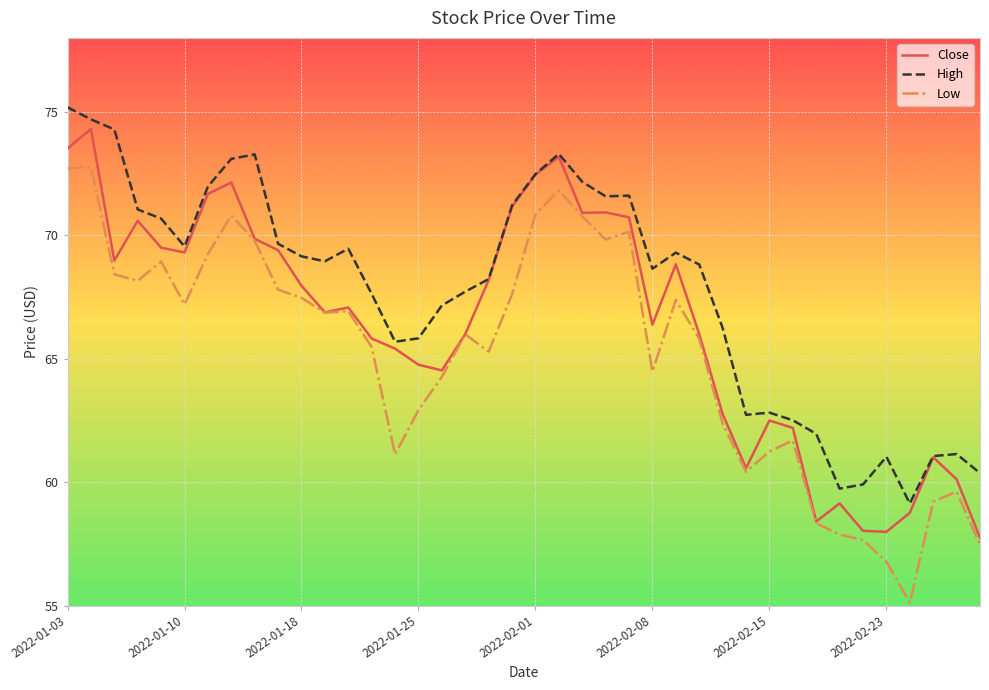

True or false: High and Low intersect in this chart.

False